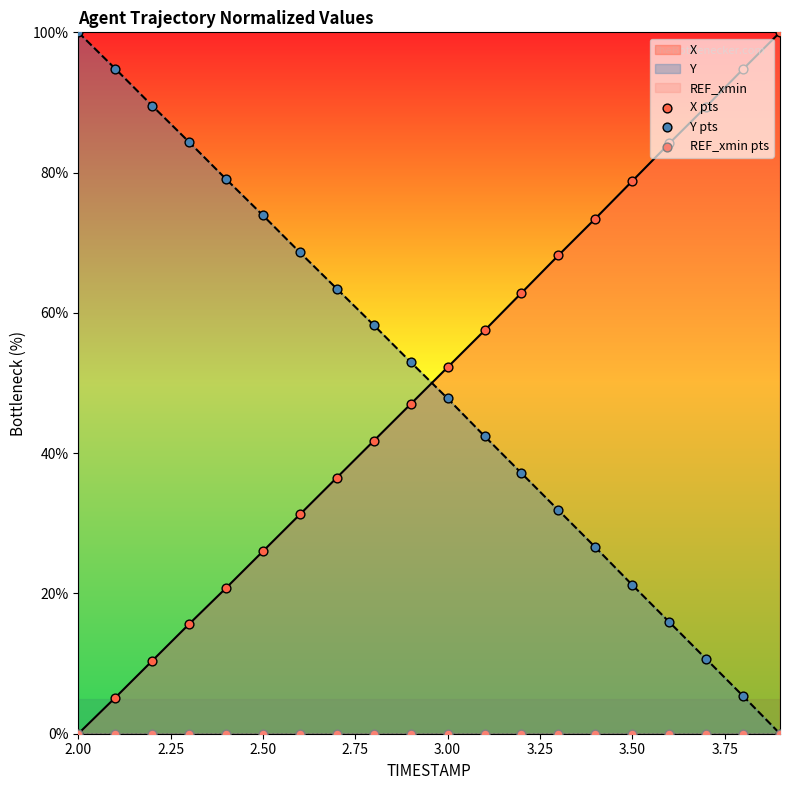

True or false: X has a value of 42.9 at 2.50.

False